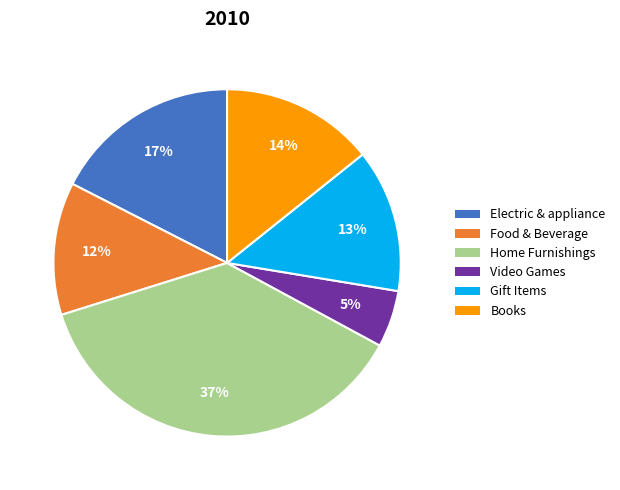

What percentage is the Gift Items slice, to the nearest percent?

13%